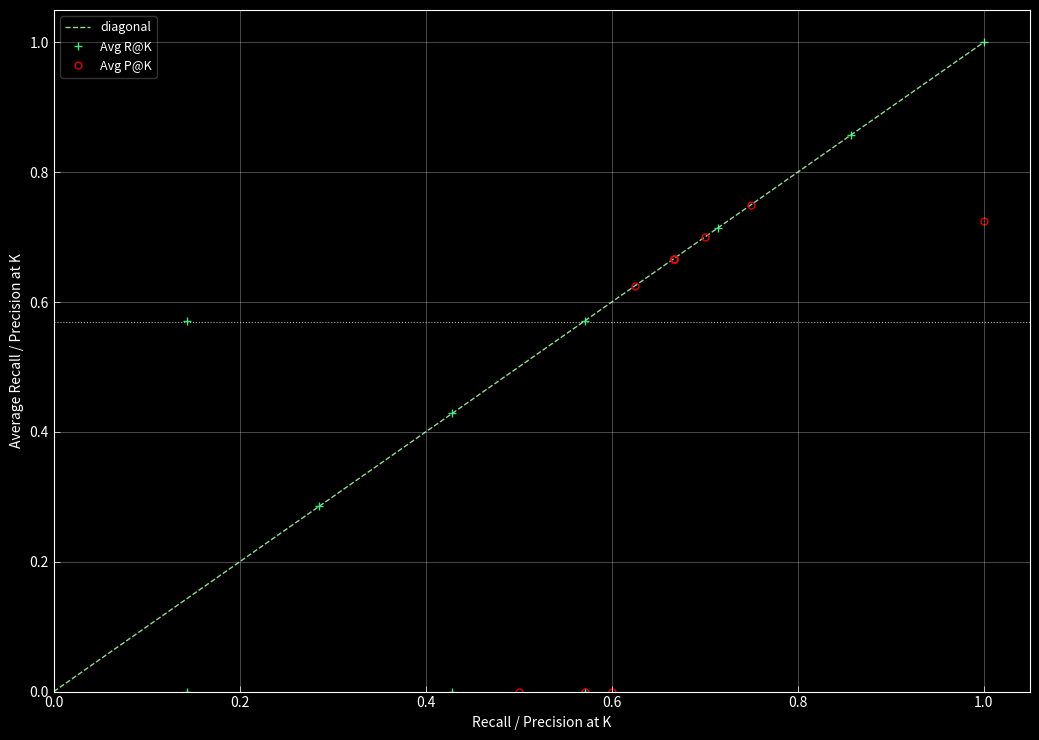

Between 5 and 4, which series saw the biggest shift?

R@K